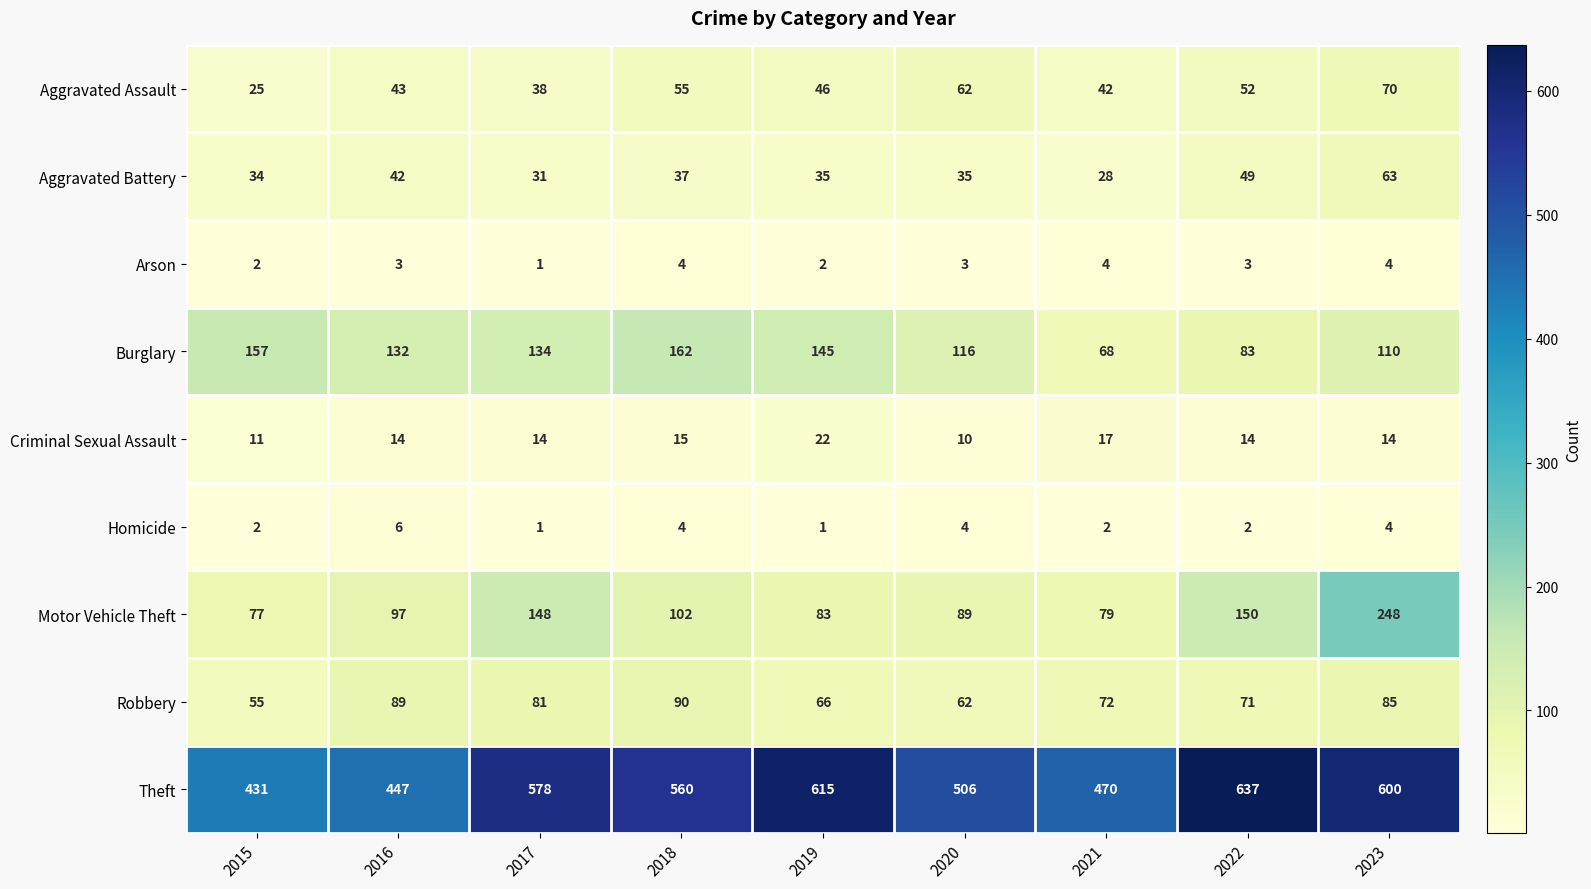

At which category is the sum across all series the highest?

2023